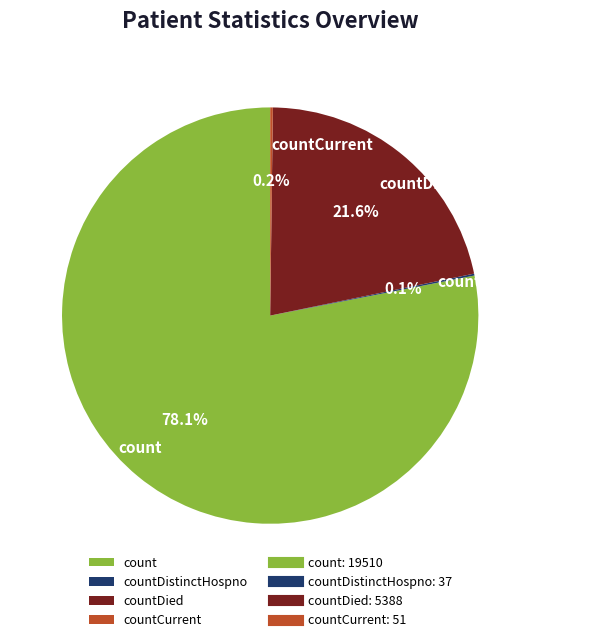

Which has a higher value, countDied or count?

count